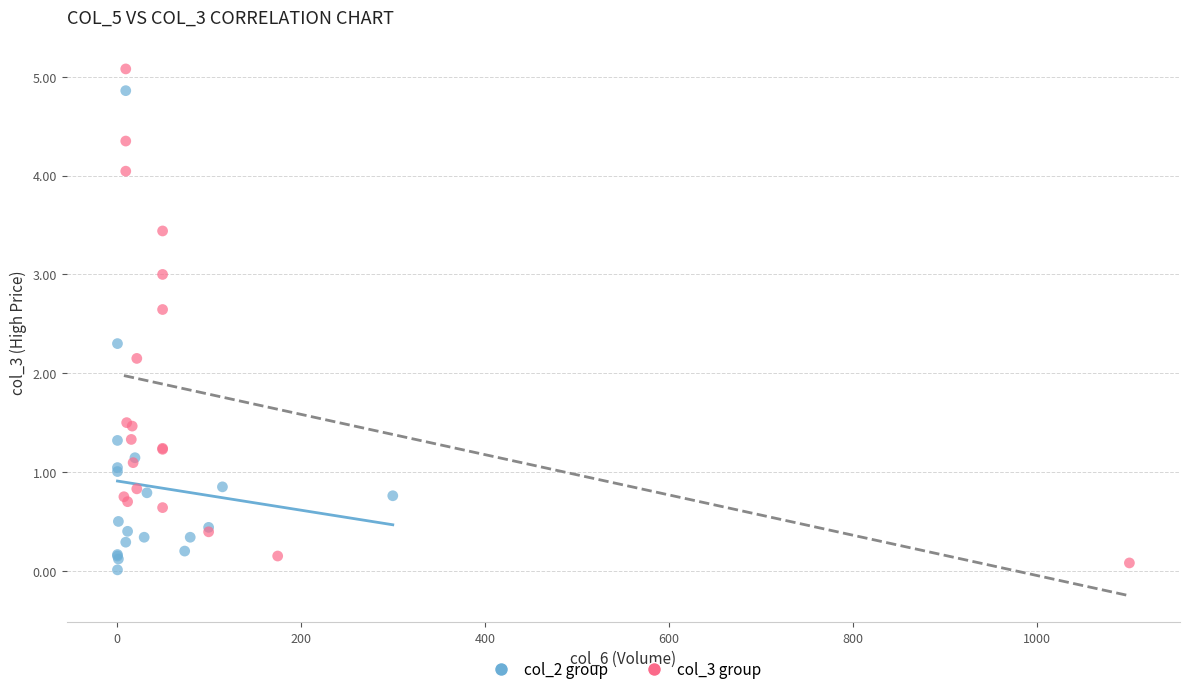

Which series reaches the maximum Y coordinate?

col_3 group